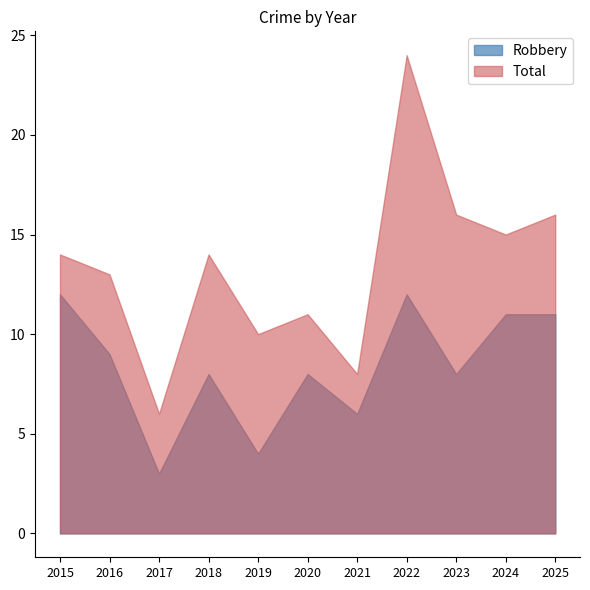

Which has a higher value, 2024 or 2019?

2024